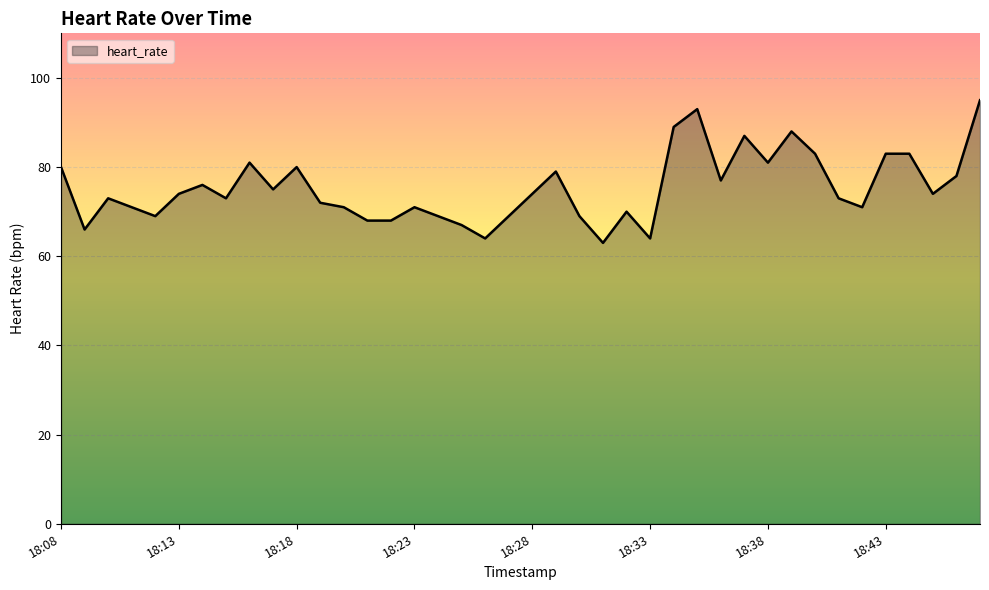

What is the difference between the maximum and minimum values?

32